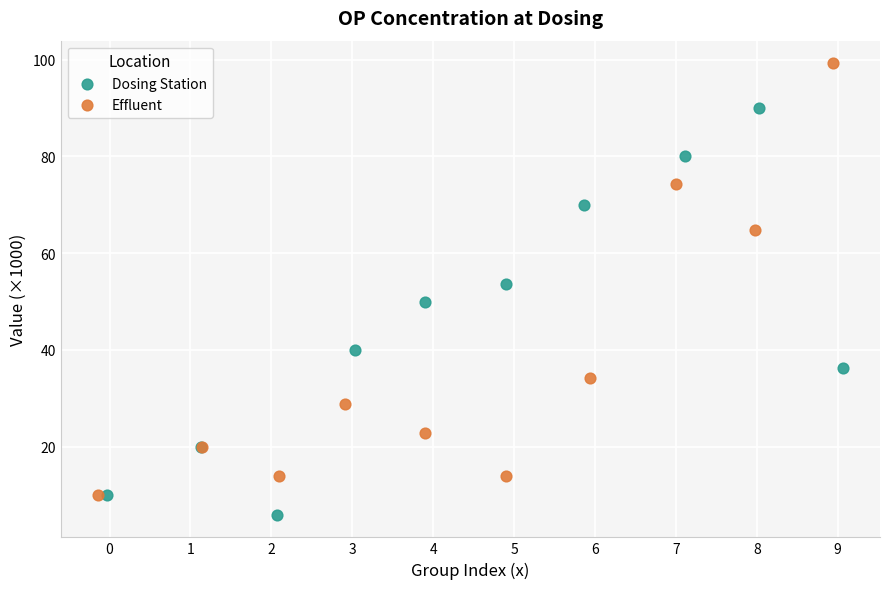

Which series has the largest Y range (max minus min)?

Effluent